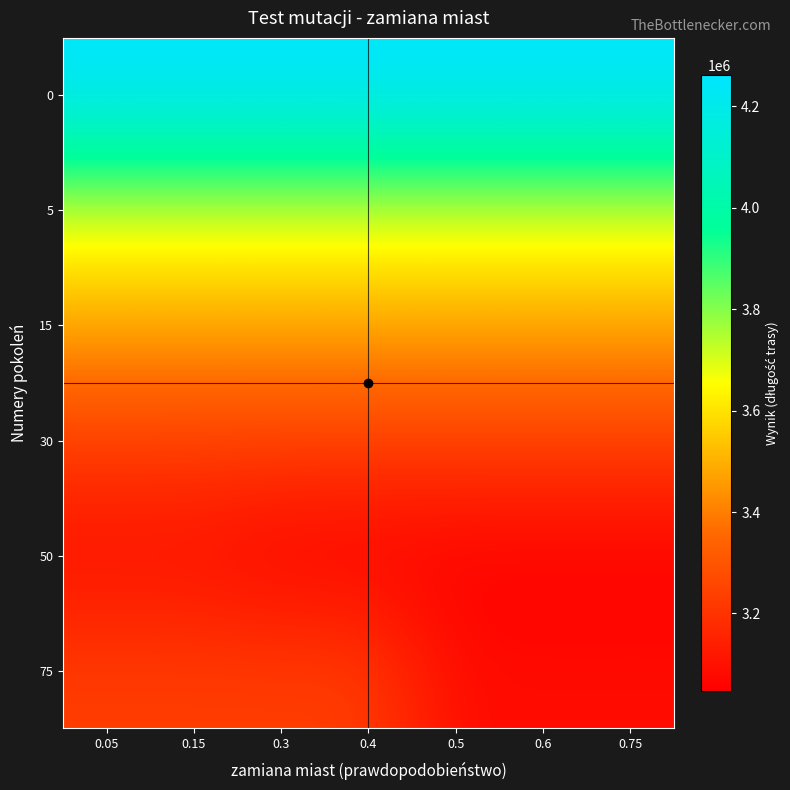

Which label corresponds to the largest value in the chart?

0.05